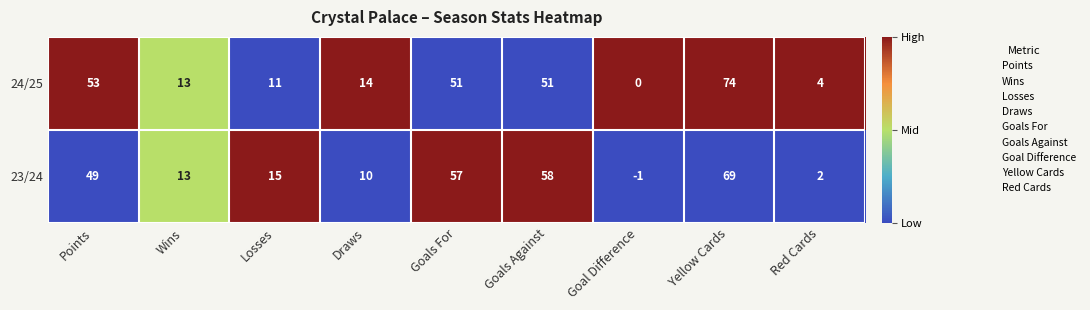

True or false: 24/25 has a value of 44 at Yellow Cards.

False